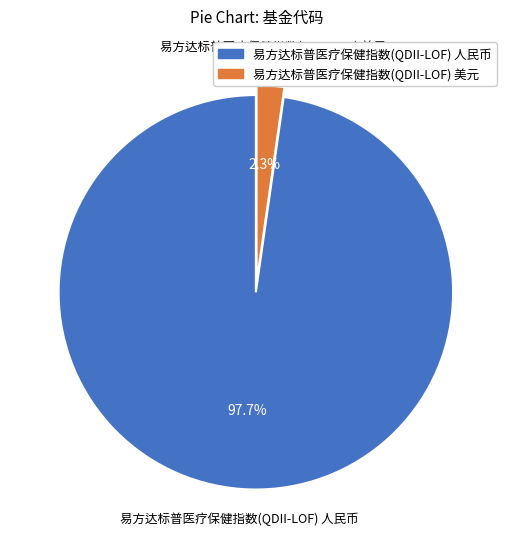

What percentage is the 易方达标普医疗保健指数(QDII-LOF) 美元 slice, to the nearest percent?

2%